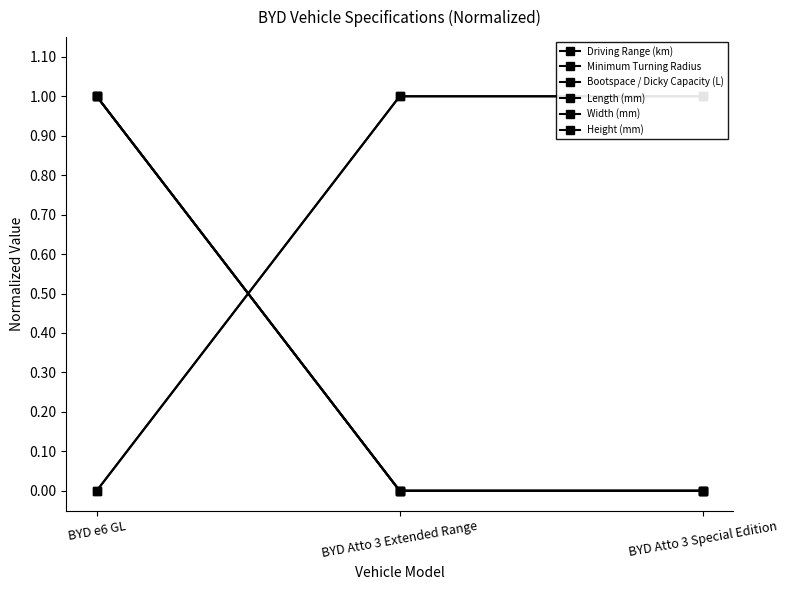

Reading right to left, list all the values displayed in this chart.

Driving Range (km): 1	1	0
Minimum Turning Radius: 0	0	1
Bootspace / Dicky Capacity (L): 0	0	1
Length (mm): 0	0	1
Width (mm): 1	1	0
Height (mm): 0	0	1